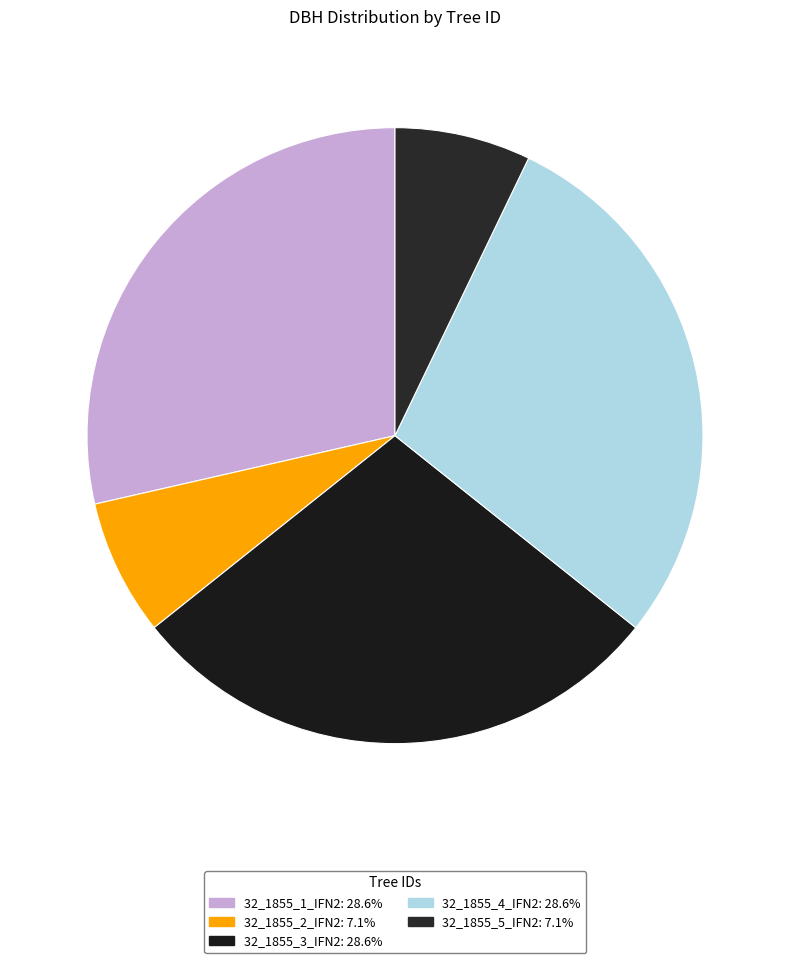

Approximately how many times larger is the value at 32_1855_4_IFN2 compared to 32_1855_1_IFN2?

1.0